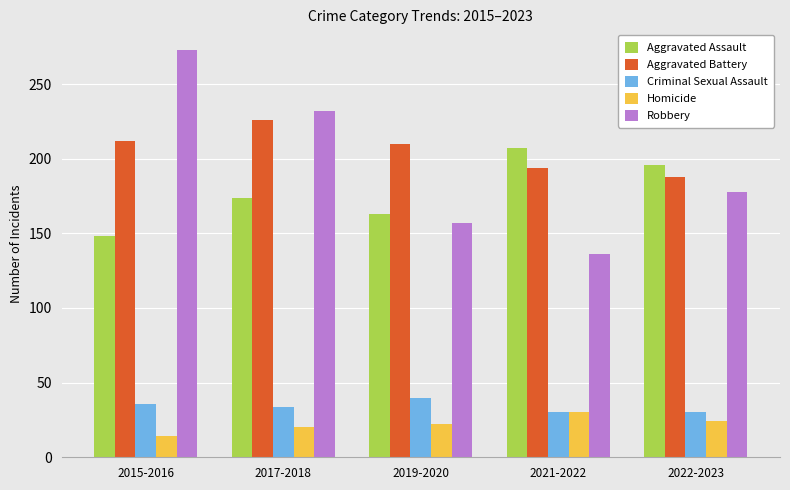

What is the total value across all series at 2017-2018?

686